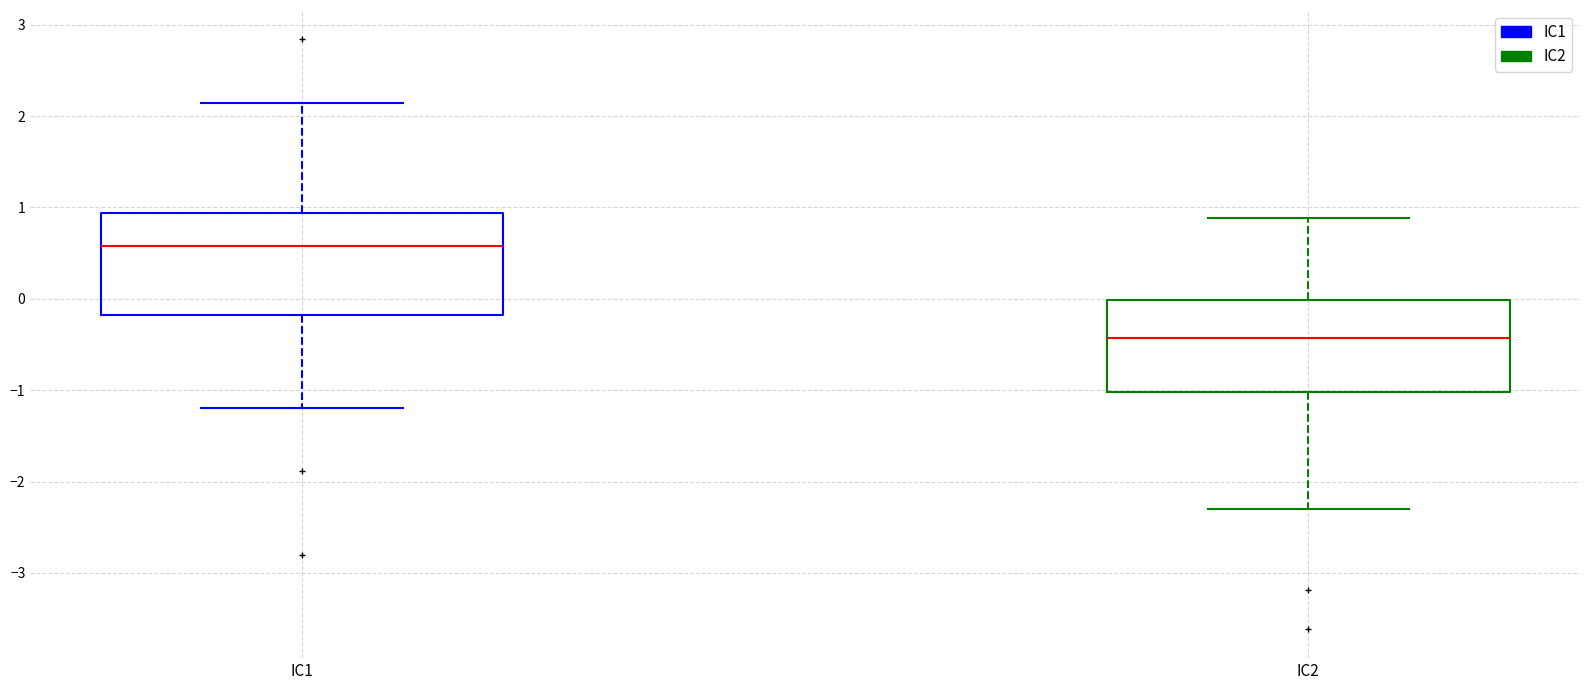

Which box is the tallest, from its lower edge to its upper edge?

IC1